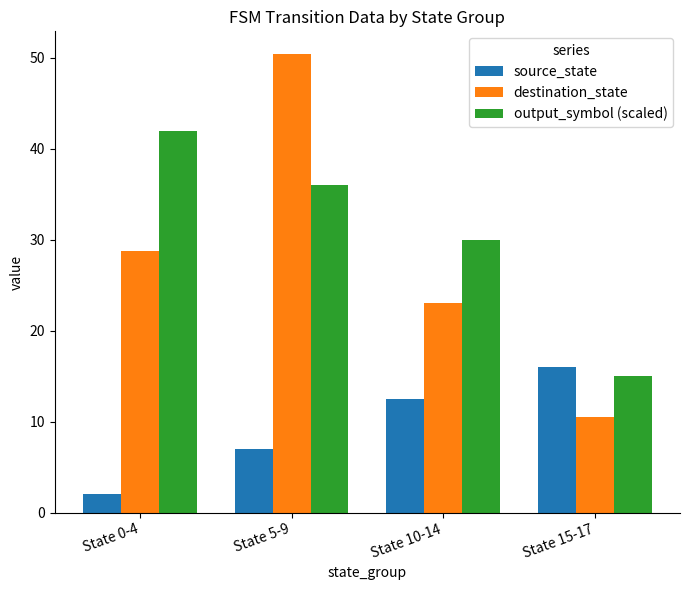

Reading left to right, what are all the values shown in this chart?

source_state: State 0-4=2.0	State 5-9=7.0	State 10-14=12.5	State 15-17=16.0
destination_state: State 0-4=28.8	State 5-9=50.4	State 10-14=23.0	State 15-17=10.5
output_symbol (scaled): State 0-4=42.0	State 5-9=36.0	State 10-14=30.0	State 15-17=15.0